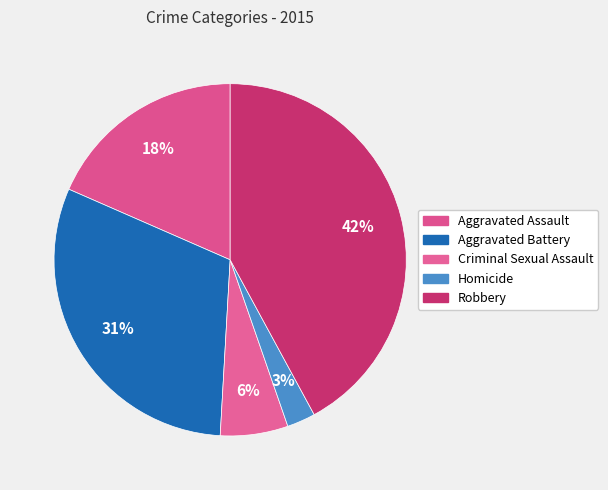

Approximately how many times larger is the value at Aggravated Battery compared to Robbery?

0.7